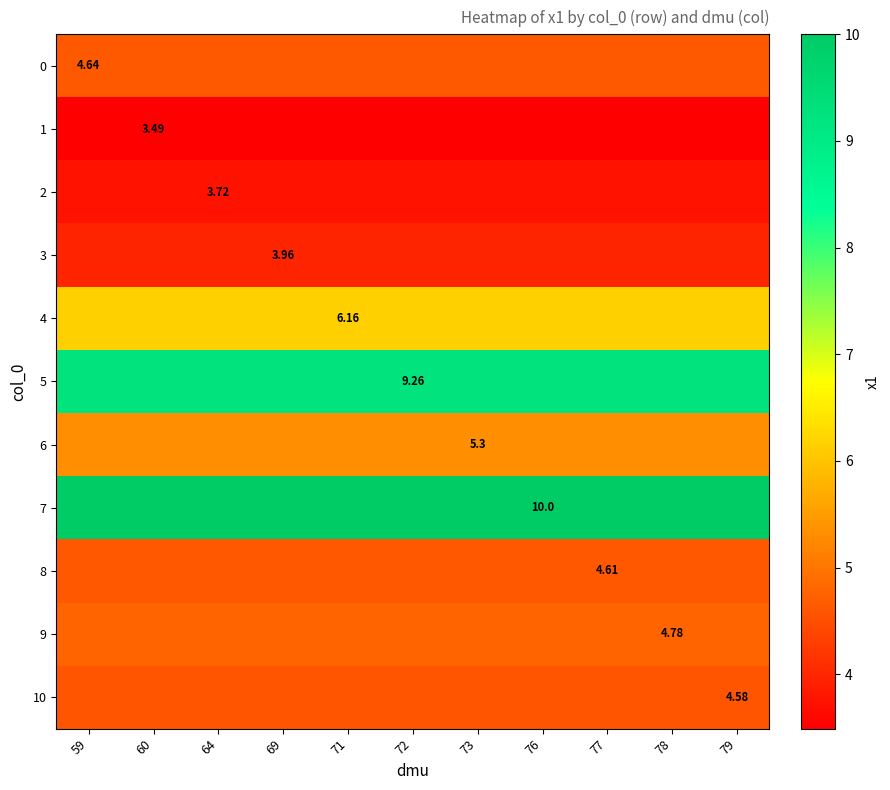

What is the greatest value displayed?

10.0